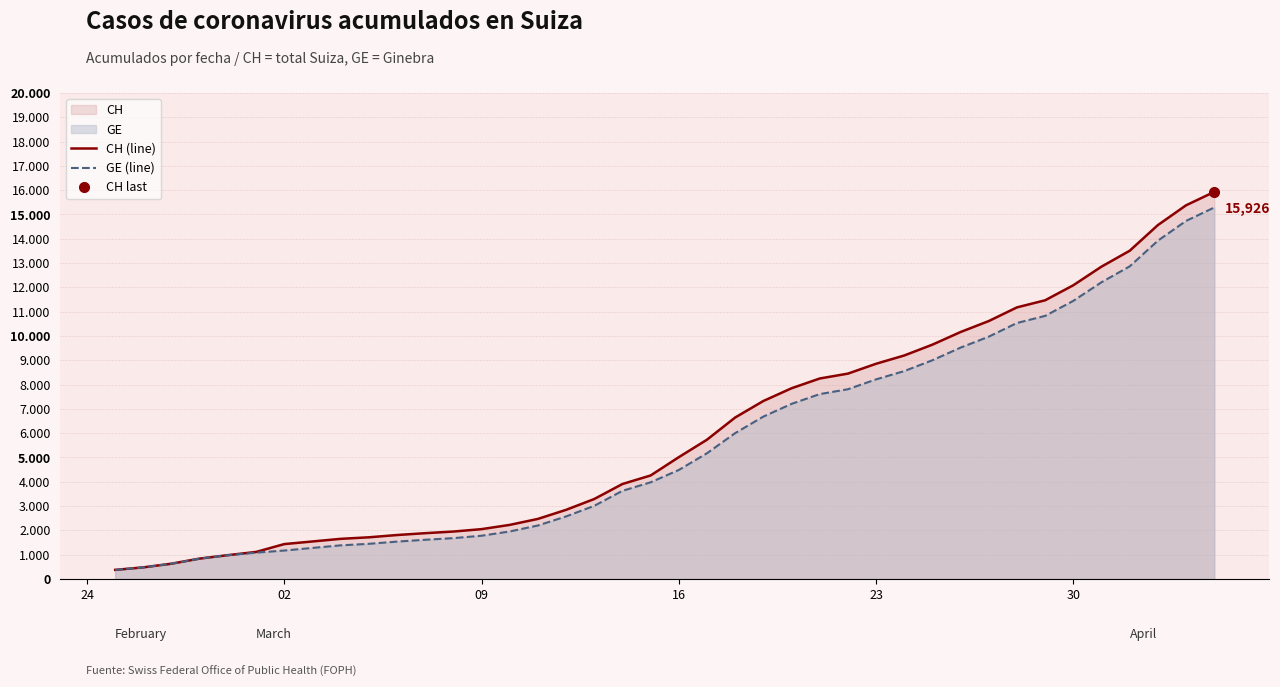

True or false: GE (line) has a value of 1384 at 8.

True